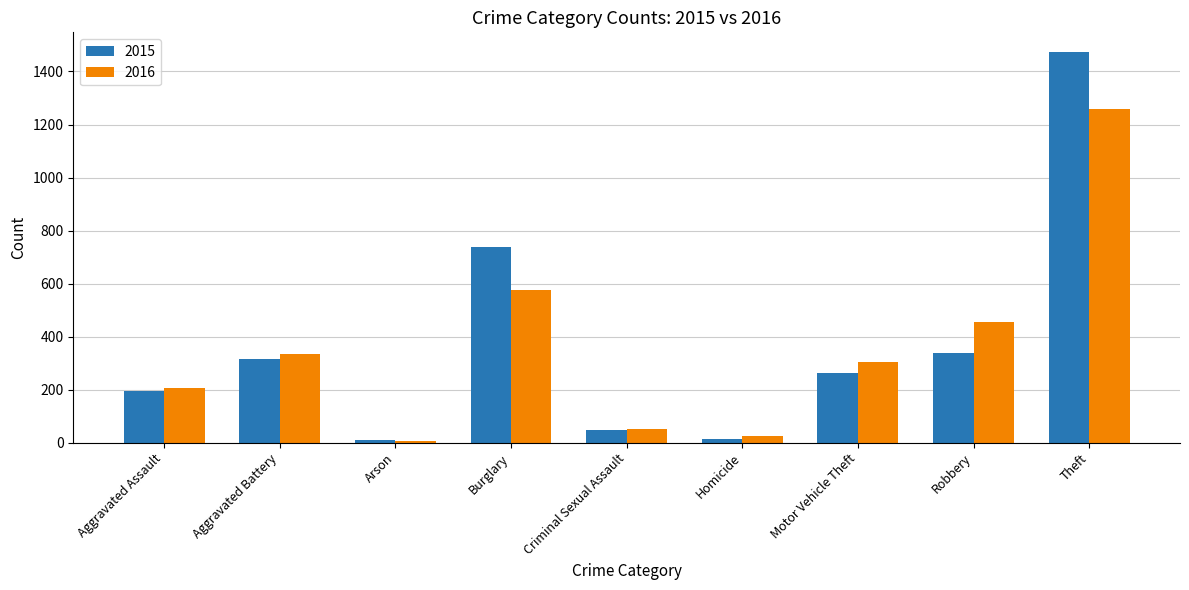

Is the value of 2016 at Aggravated Assault greater than the value of 2015 at Theft?

No